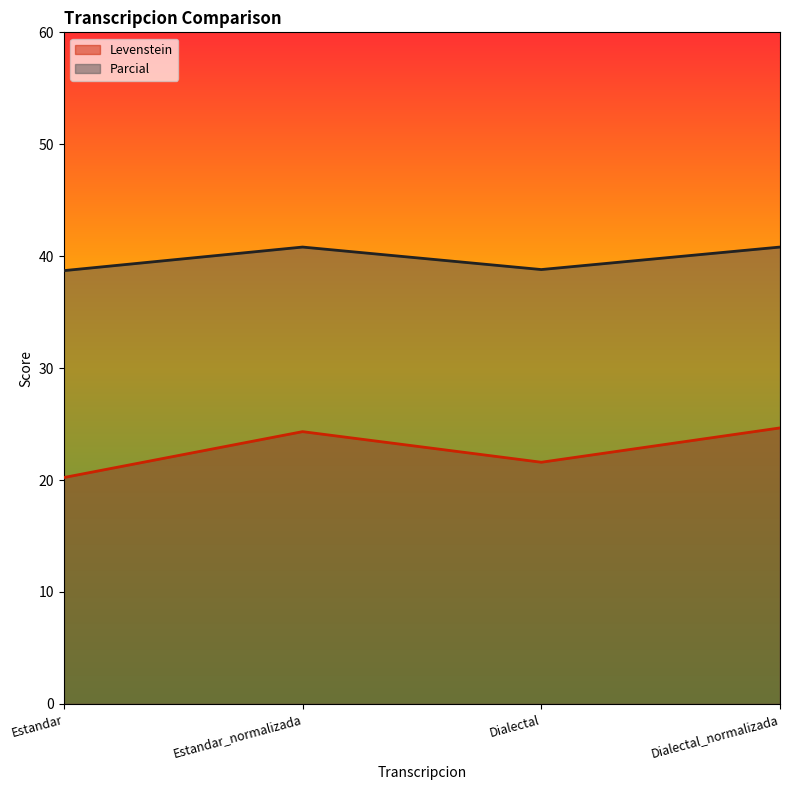

What is the sum of the Parcial values at Estandar and Estandar_normalizada?

79.5